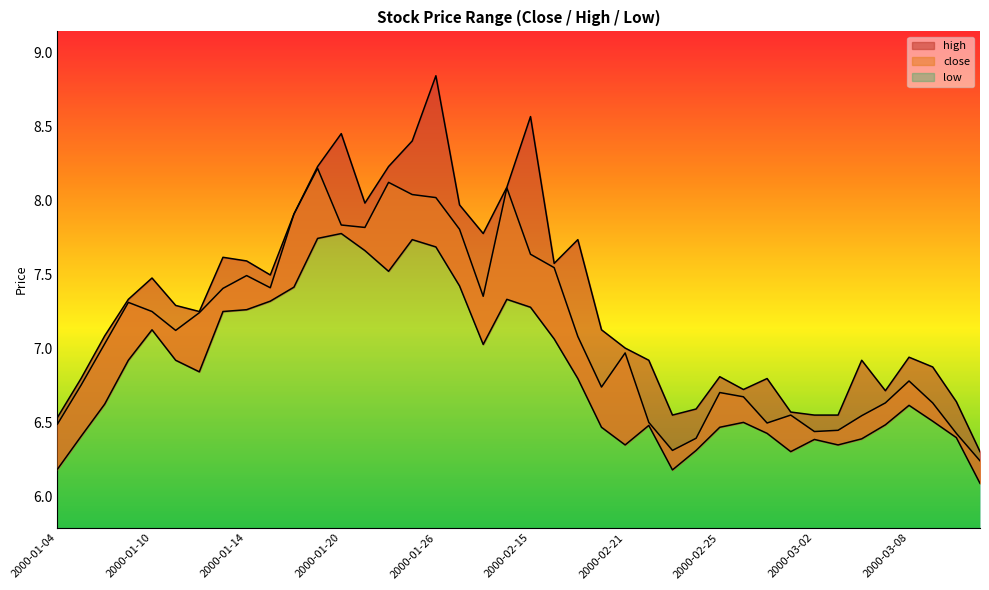

At which label does low reach its peak?

2000-01-20